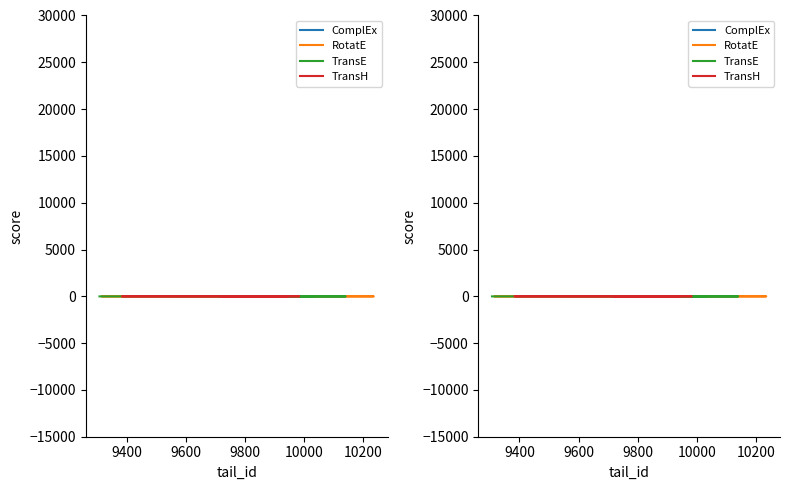

What is the difference between the maximum and minimum values in the TransH series?

0.2